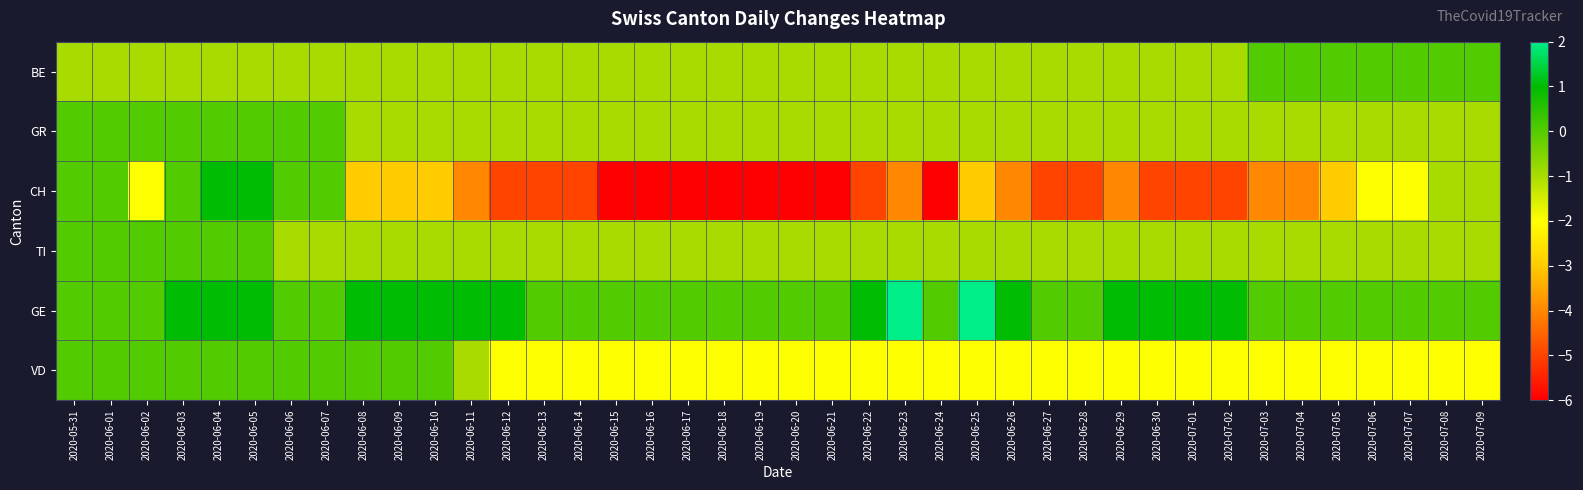

Which series has the widest spread of values?

CH